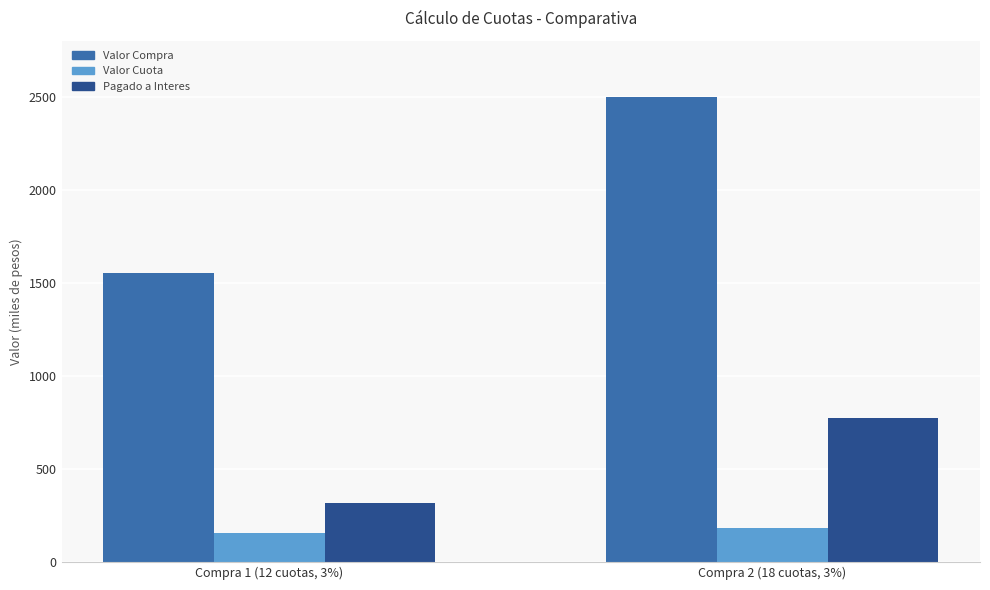

What are all the series names shown in the legend?

Valor Compra, Valor Cuota, Pagado a Interes